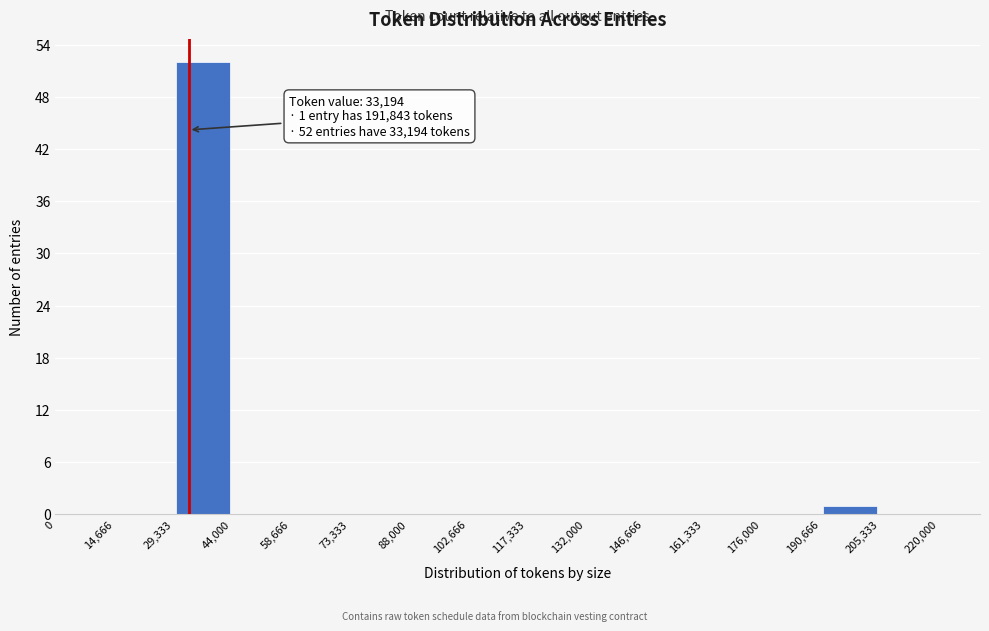

Which range on the x-axis has the tallest bar?

29,333 to 44,000